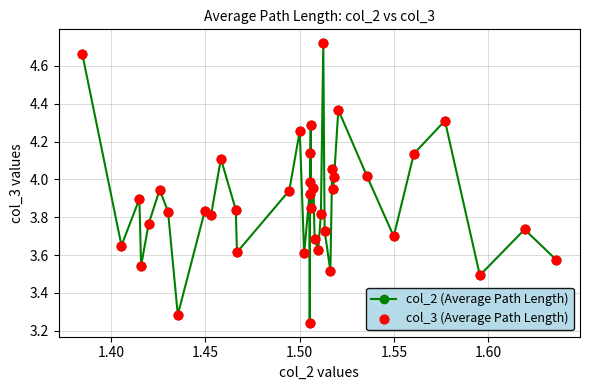

What is the difference between the maximum and second lowest values?

1.4